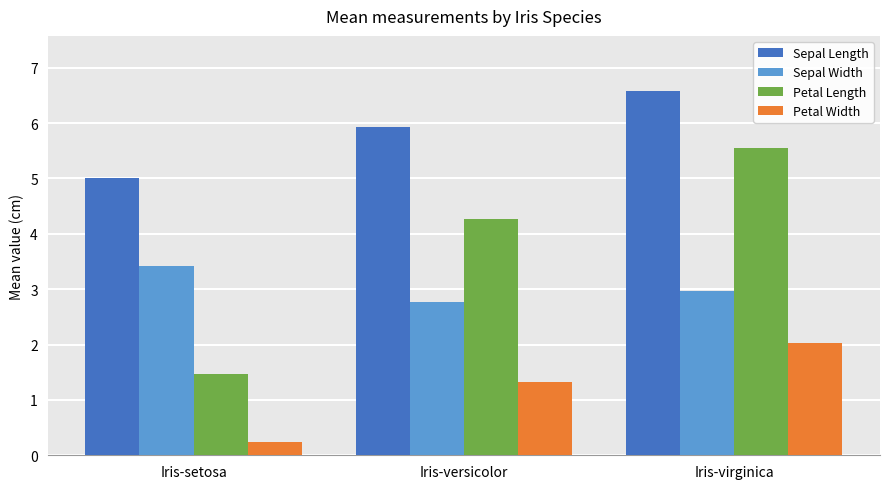

The value of Sepal Width at Iris-versicolor is 2.8. True or false?

True